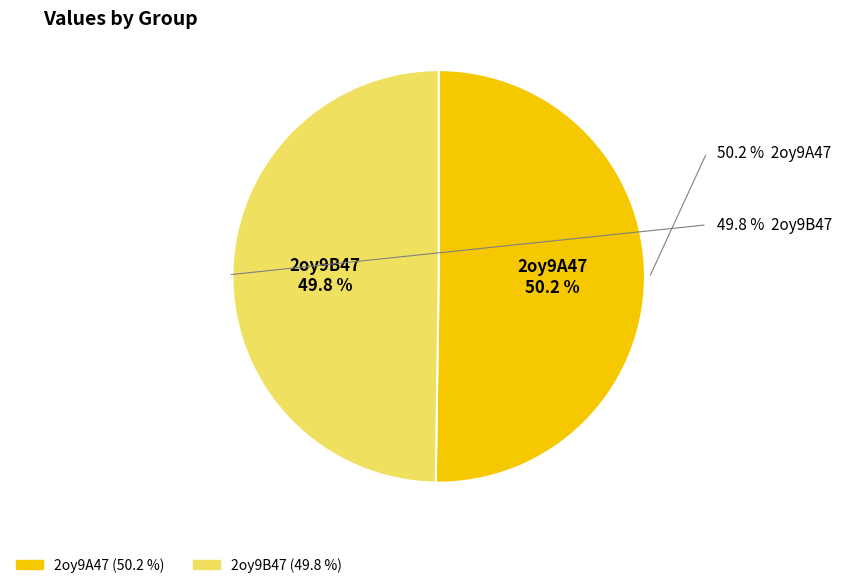

Combined, what portion of the pie is 2oy9A47 and 2oy9B47?

100.0%